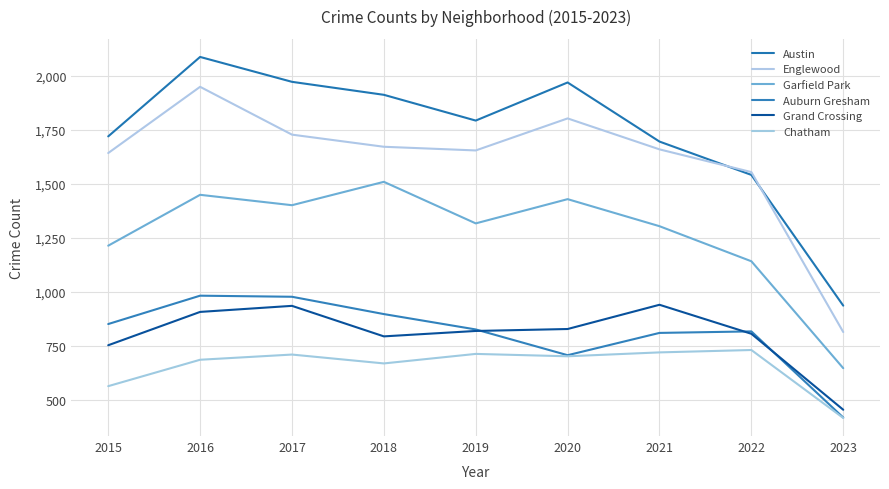

Rank the series at 2021 from lowest to highest value.

Chatham, Auburn Gresham, Grand Crossing, Garfield Park, Englewood, Austin